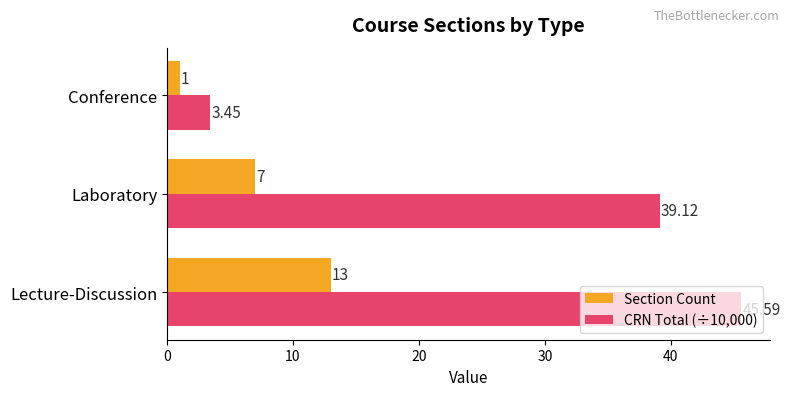

At which label does CRN Total (÷10,000) reach its minimum?

Conference